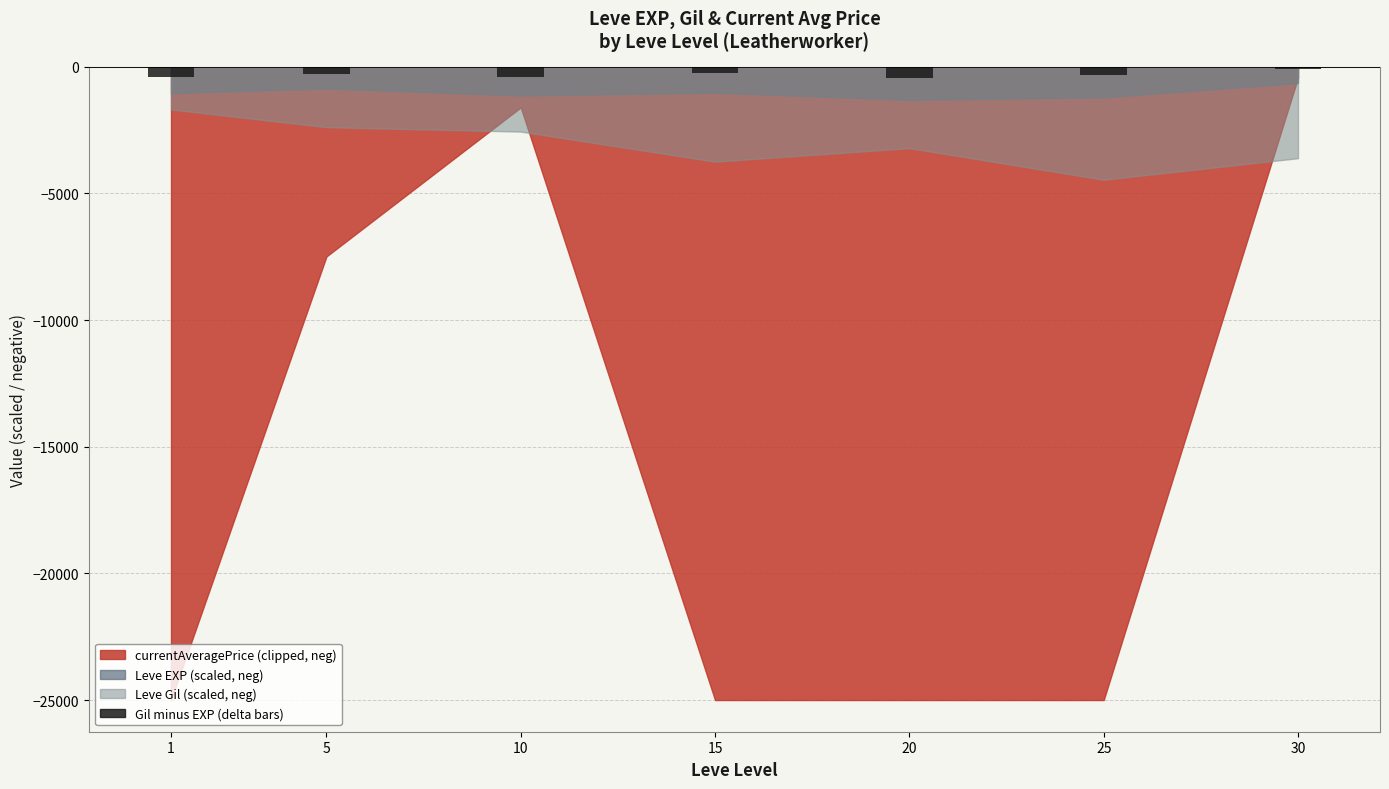

What is the sum of all values?

-2157.8